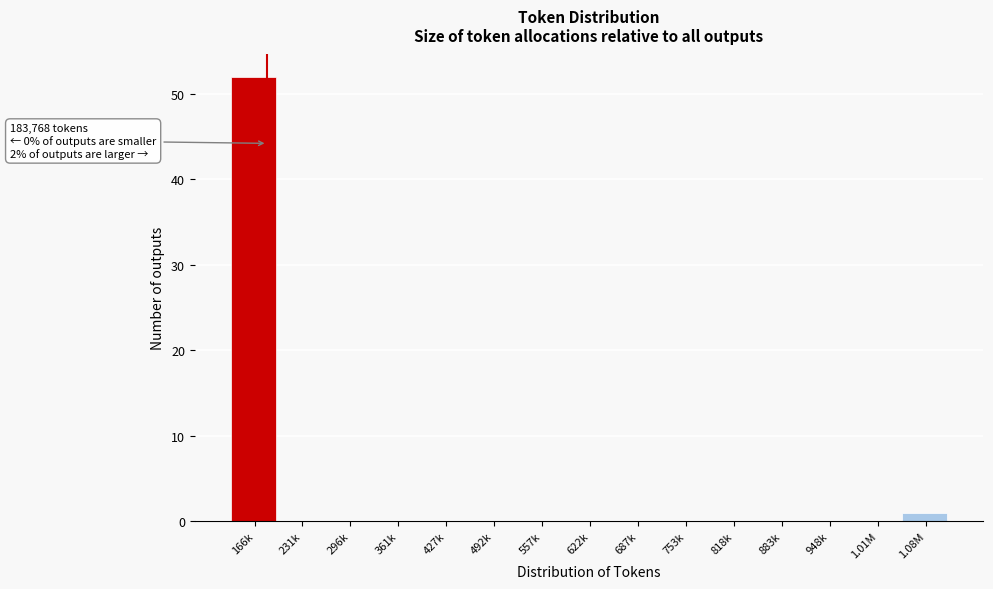

Reading right to left, list all the values displayed in this chart.

1.08M=1	1.01M=0	948k=0	883k=0	818k=0	753k=0	687k=0	622k=0	557k=0	492k=0	427k=0	361k=0	296k=0	231k=0	166k=52